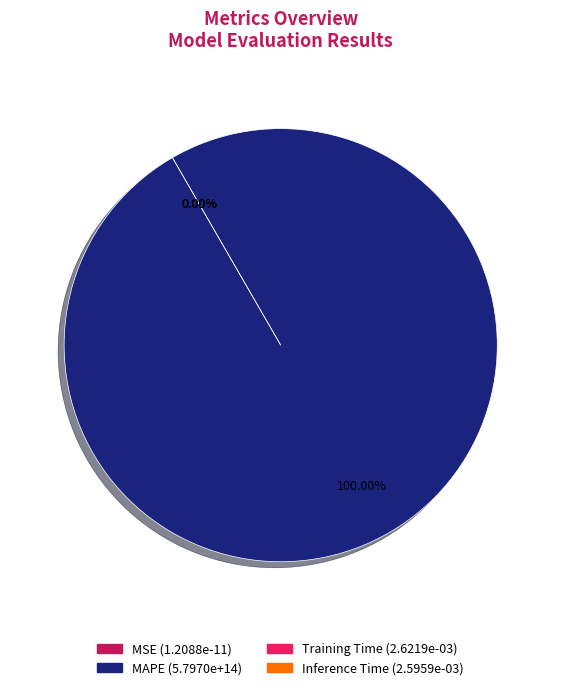

Rank the categories by value from highest to lowest.

MAPE, Training Time, Inference Time, MSE